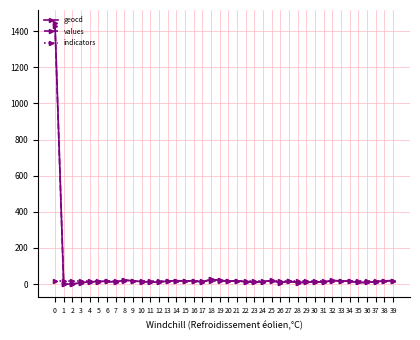

How many categories are shown in the chart?

40